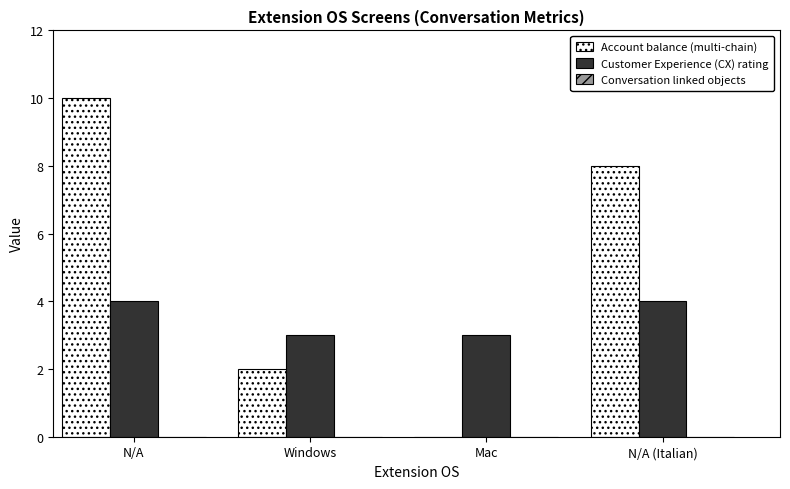

At which category is the sum across all series the highest?

N/A